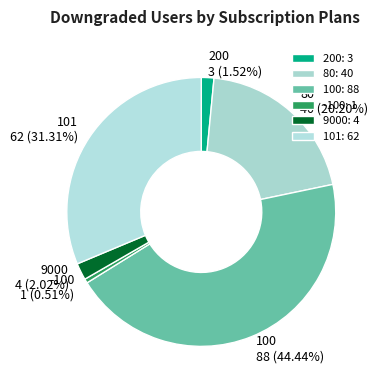

Rank the categories by value from lowest to highest.

-100: 1, 200: 3, 9000: 4, 80: 40, 101: 62, 100: 88